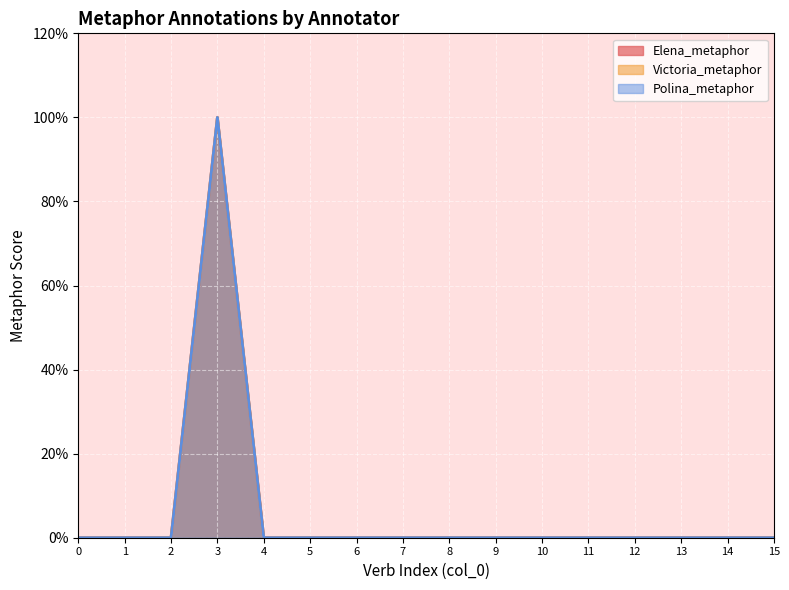

Count the number of categories in the chart.

16